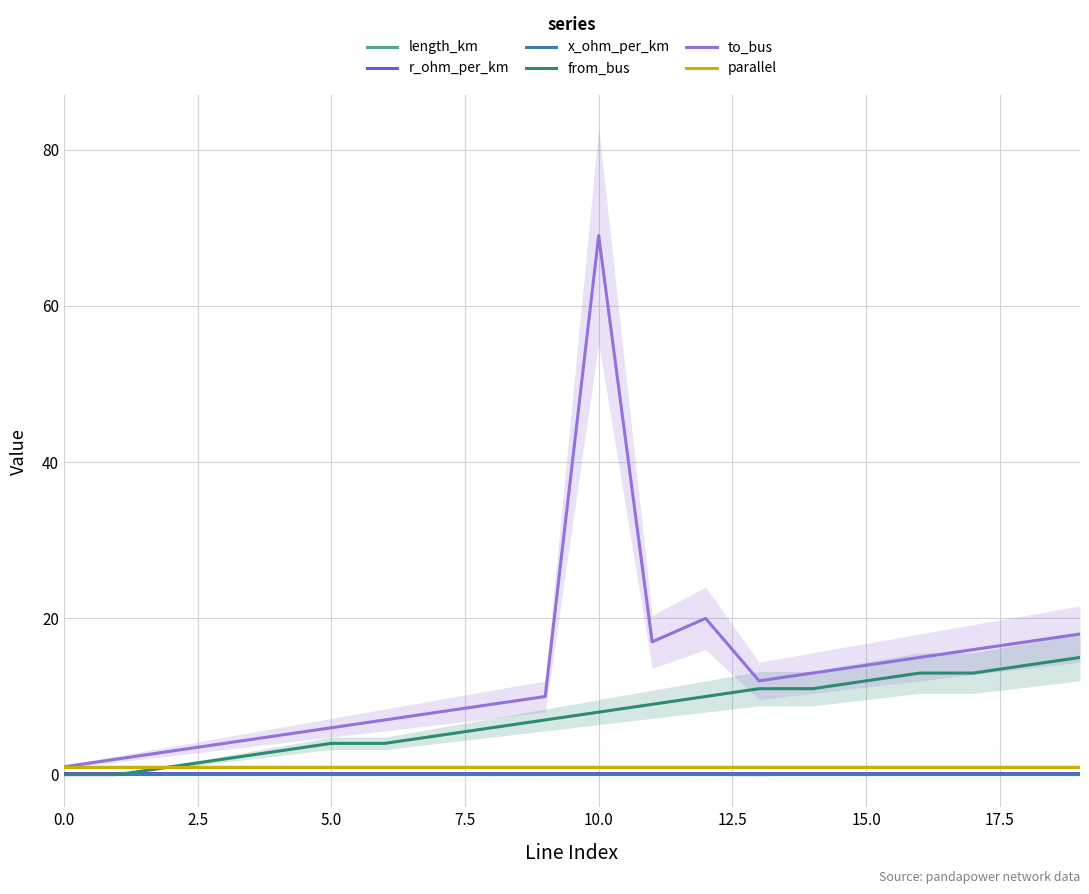

After their last crossing, which series has the higher values: x_ohm_per_km or length_km?

x_ohm_per_km